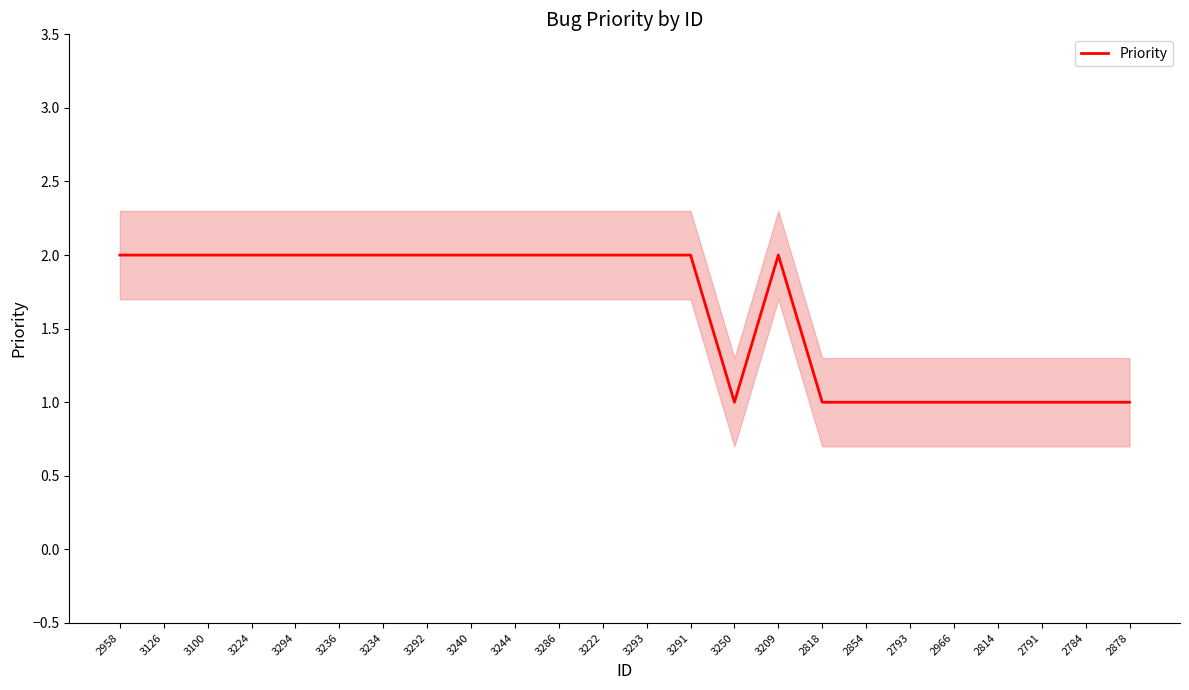

Which category has the lowest value across all series?

3250